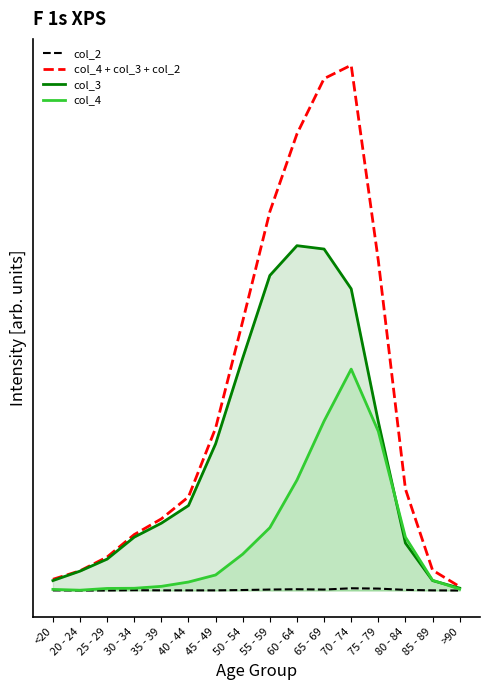

Which series has the widest spread of values?

col_4 + col_3 + col_2